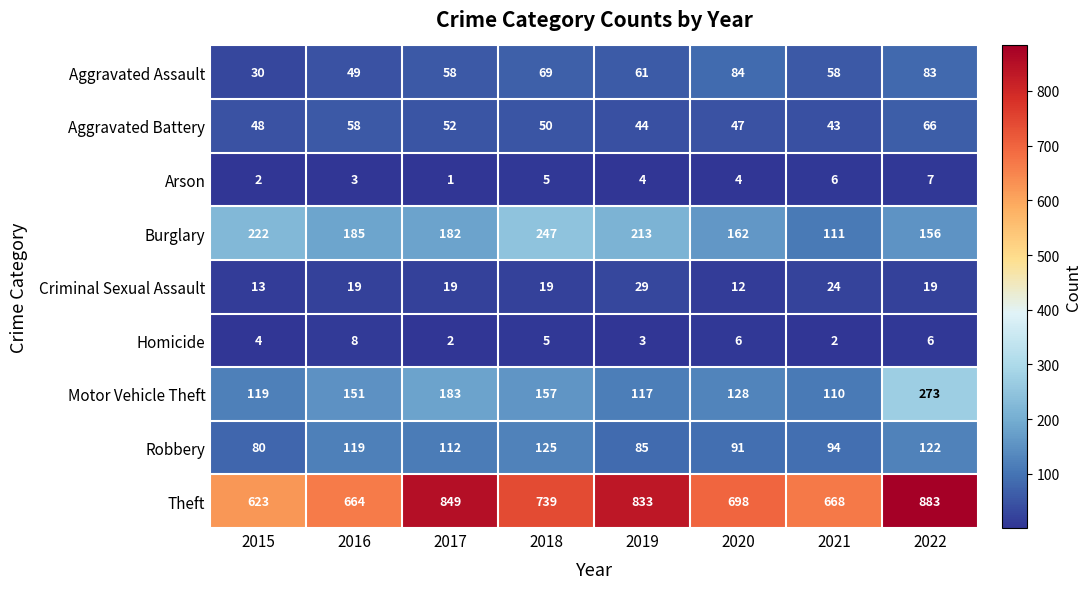

List the series in order of their peak value, highest first.

Theft, Motor Vehicle Theft, Burglary, Robbery, Aggravated Assault, Aggravated Battery, Criminal Sexual Assault, Homicide, Arson